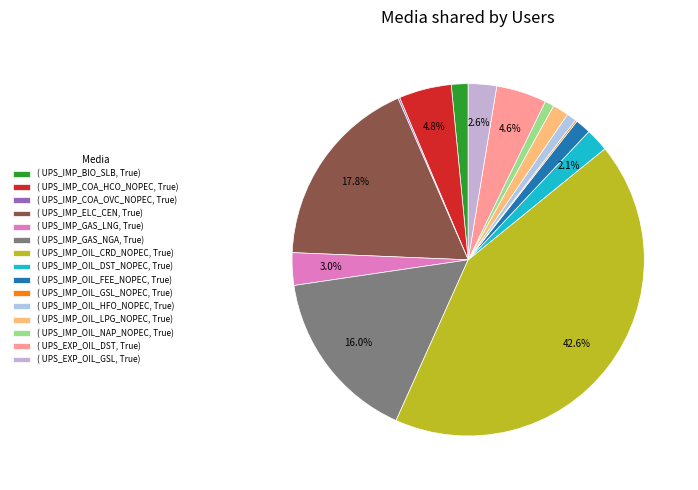

How many segments does this pie chart have?

15